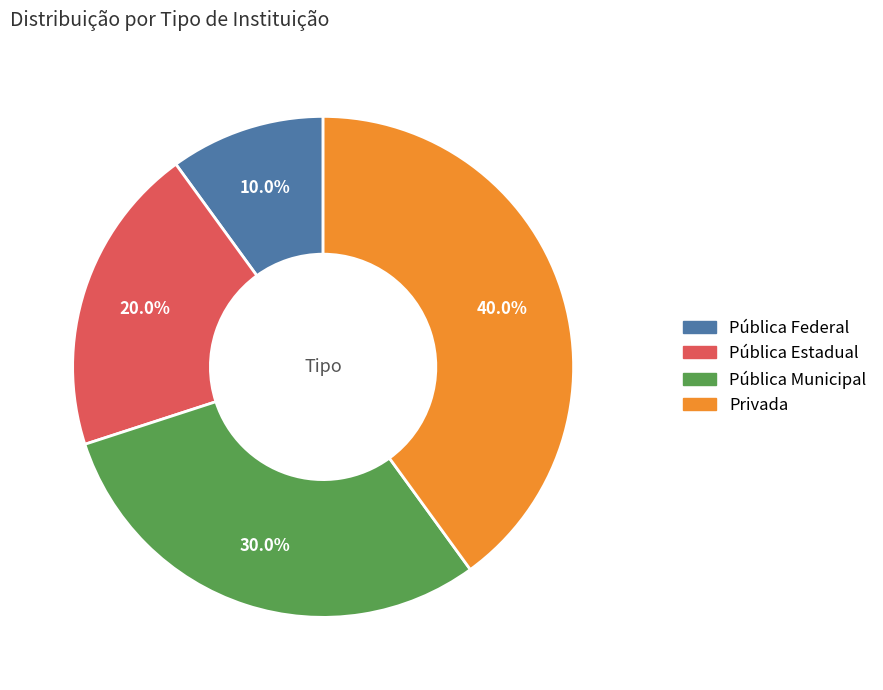

Count the number of slices in the pie.

4